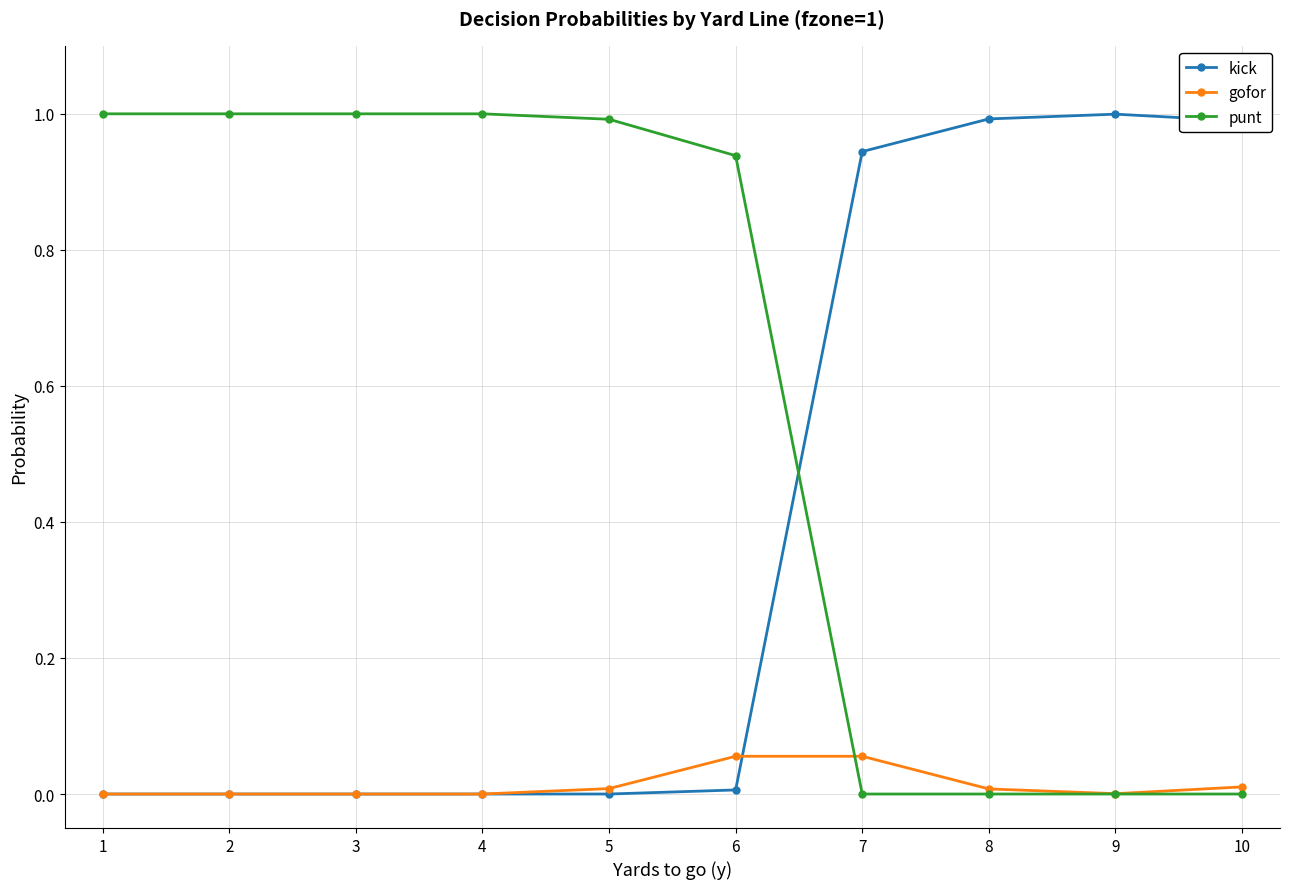

Rank the series by their average value, from highest to lowest.

punt, kick, gofor